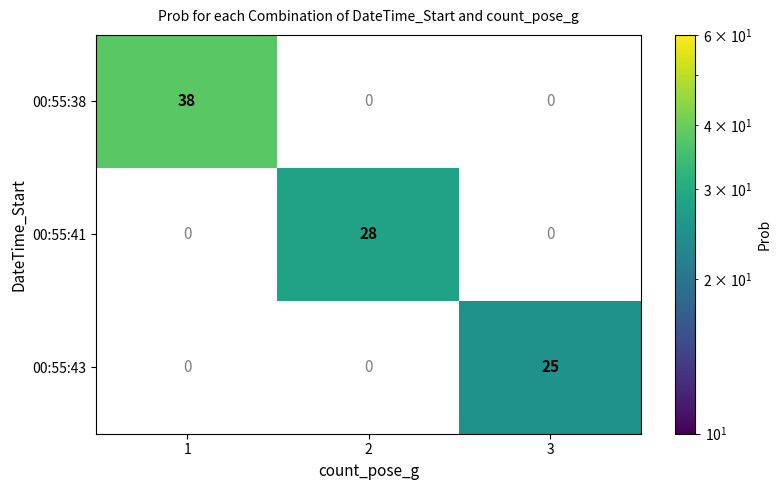

Is it true that 00:55:43 equals 45 at 3?

False